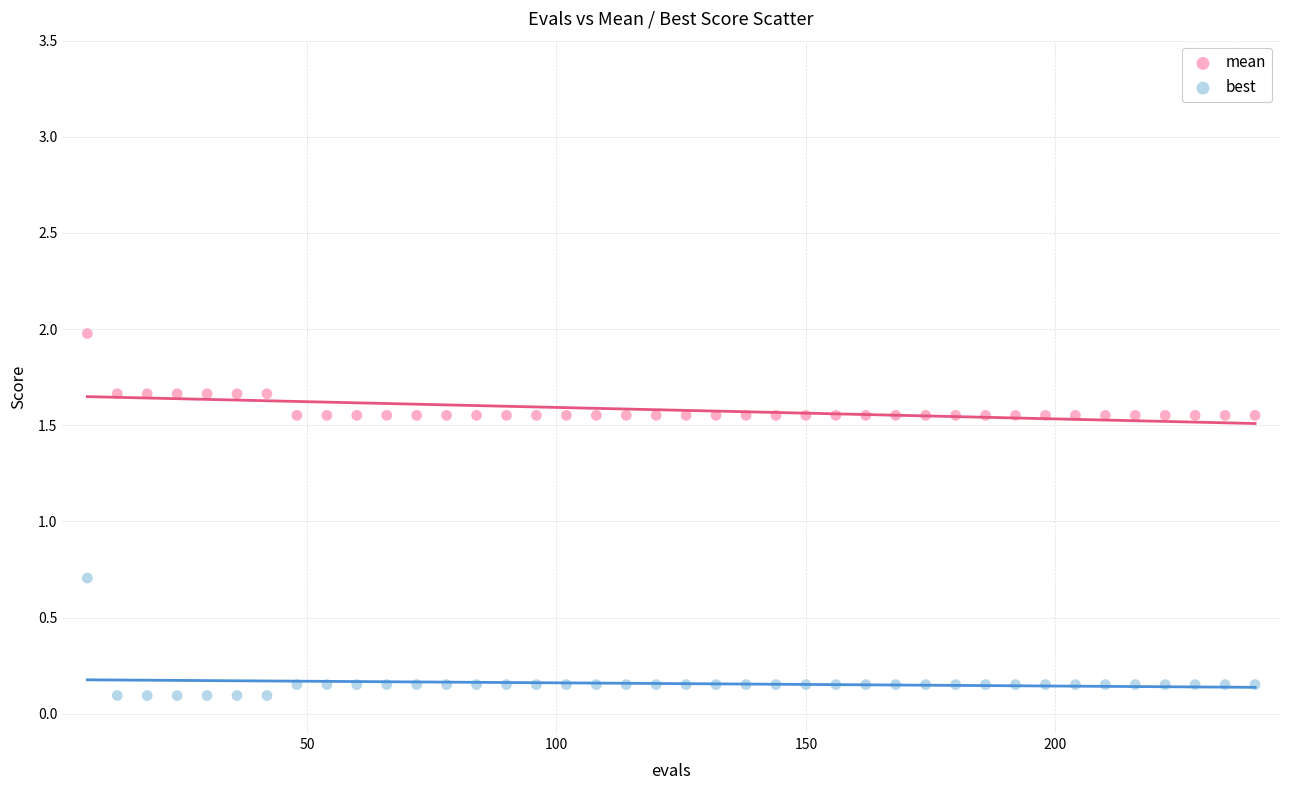

Across all series, what Y value is closest to 1?

0.7